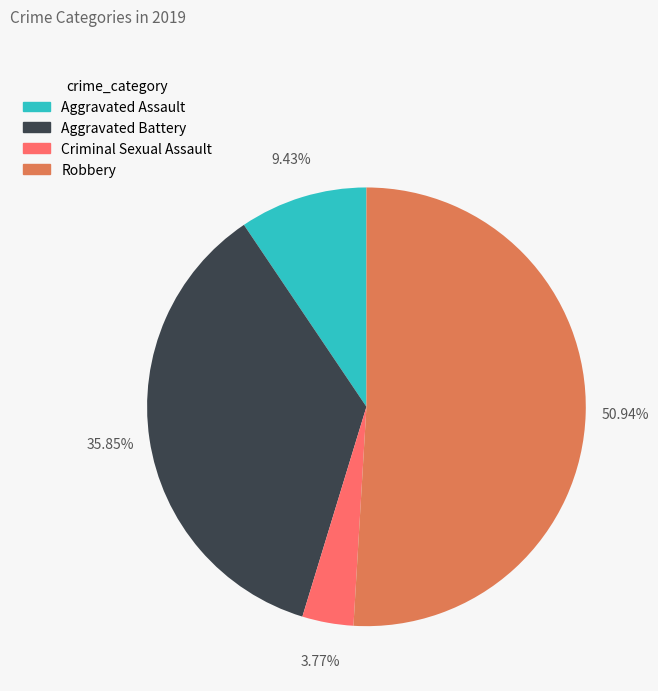

Is there a majority slice in this chart?

Yes